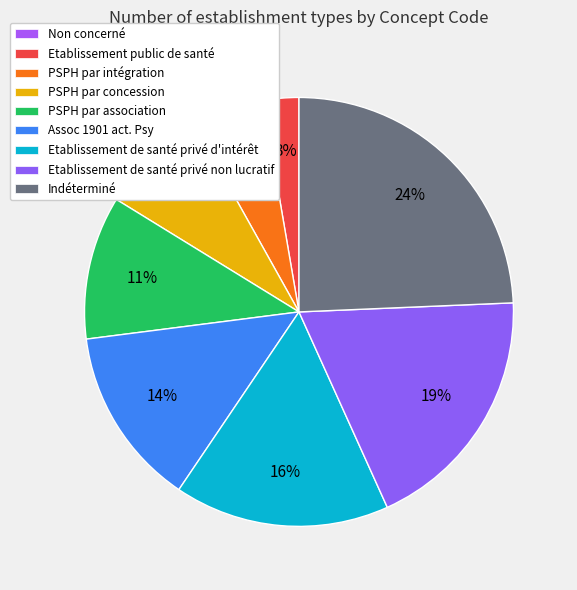

To the nearest percent, what is the difference between the largest and smallest slice percentages?

24%